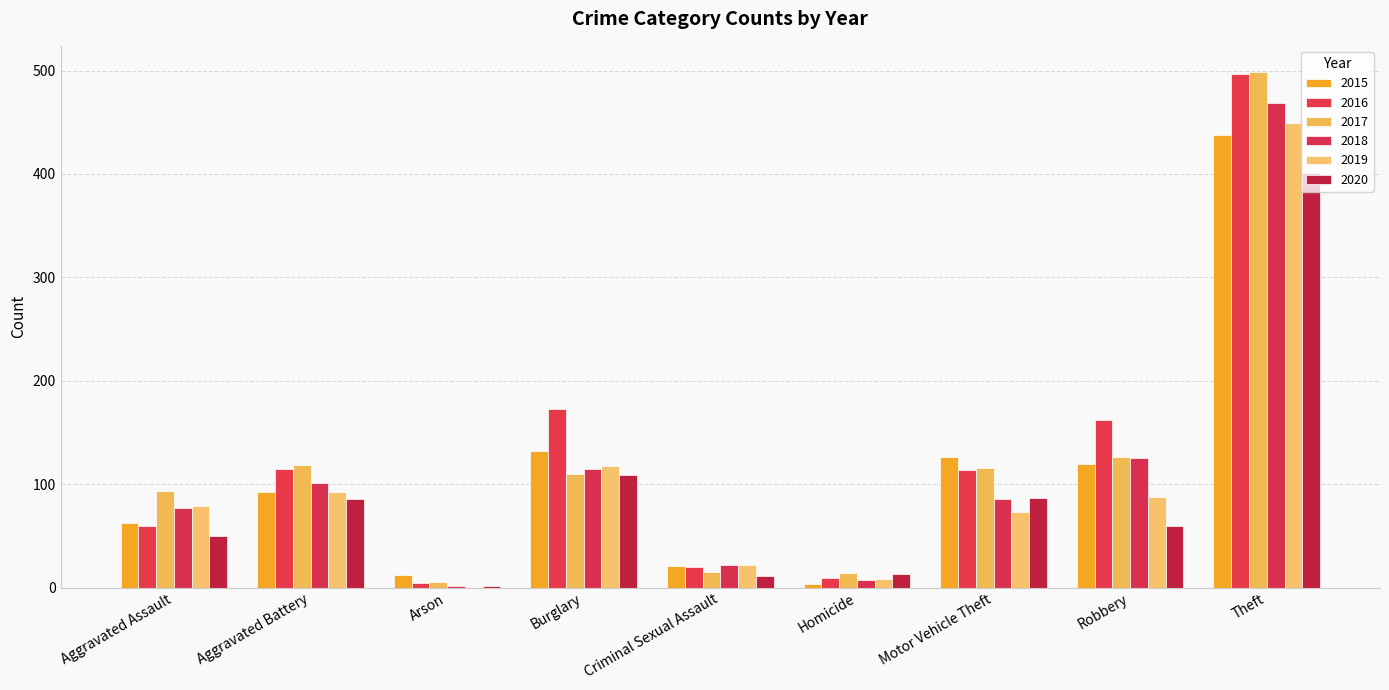

How many groups of bars are there?

9